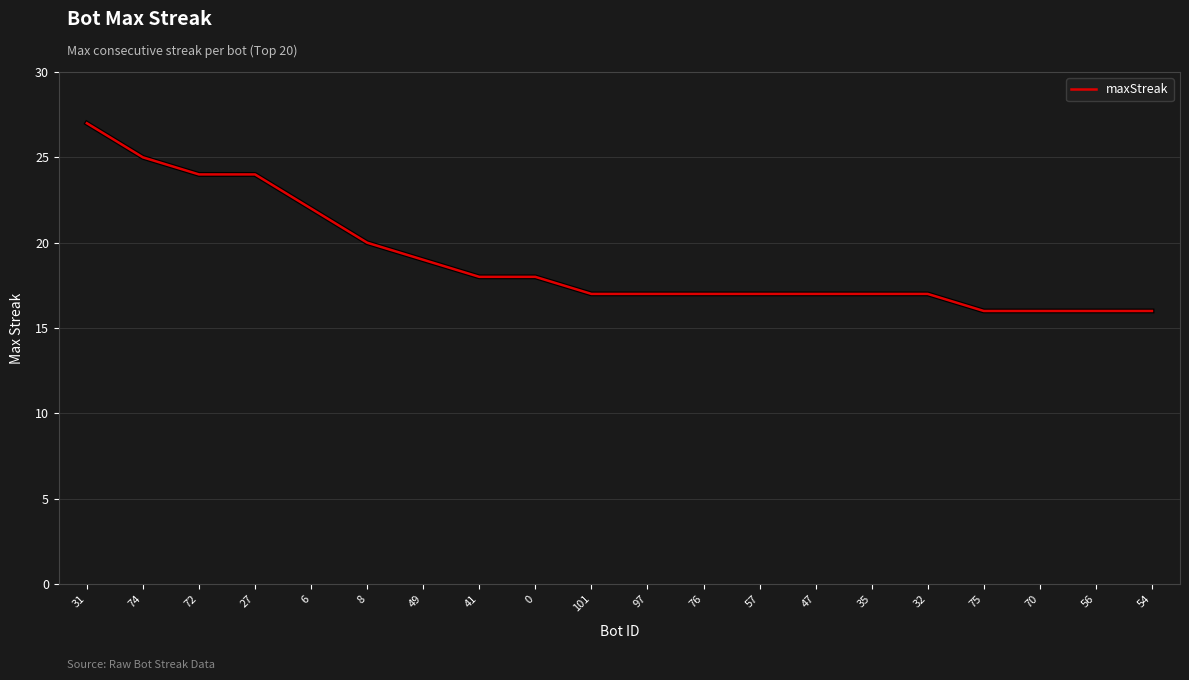

Reading right to left, list all the values displayed in this chart.

16	16	16	16	17	17	17	17	17	17	17	18	18	19	20	22	24	24	25	27